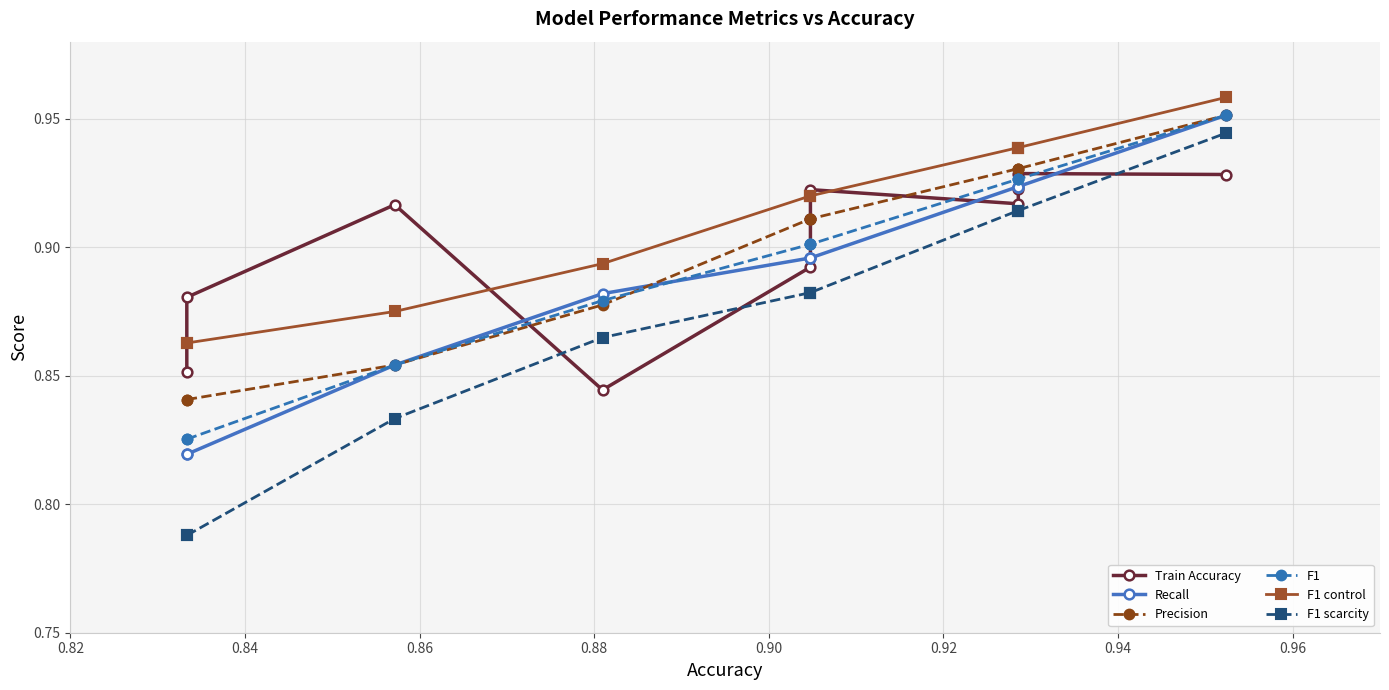

What are all the series names shown in the legend?

Train Accuracy, Recall, Precision, F1, F1 control, F1 scarcity